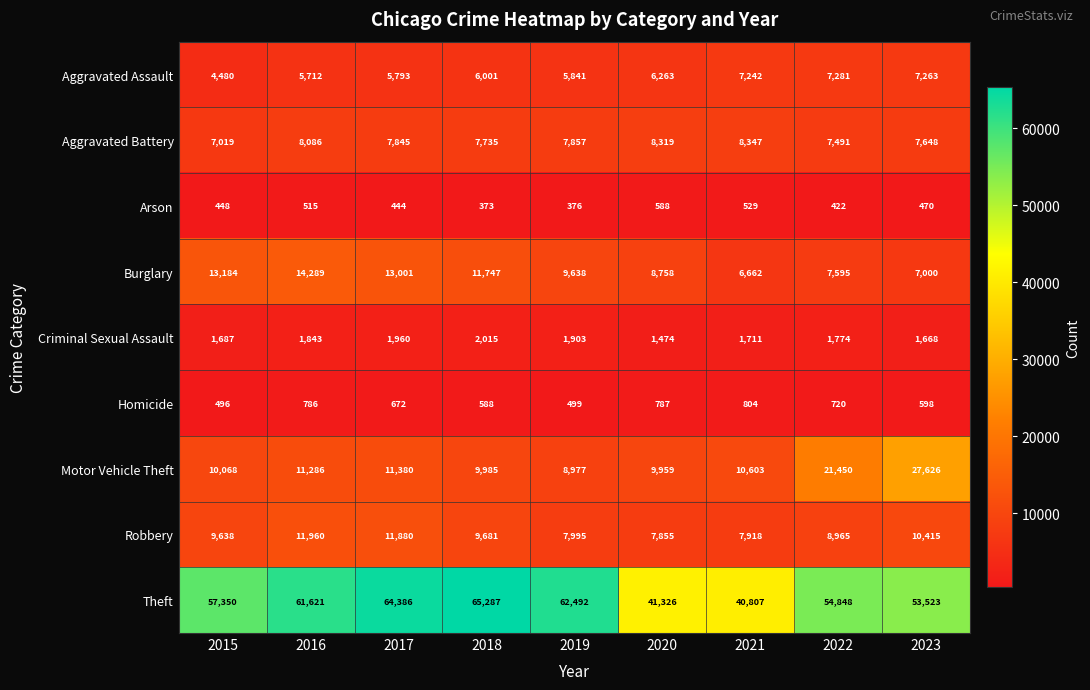

Rank the series at 2021 from highest to lowest value.

Theft, Motor Vehicle Theft, Aggravated Battery, Robbery, Aggravated Assault, Burglary, Criminal Sexual Assault, Homicide, Arson